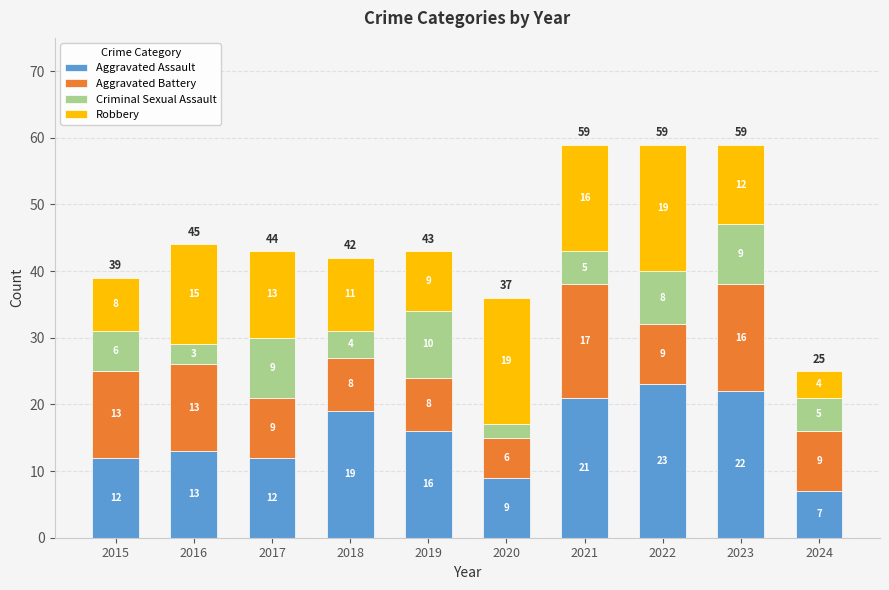

What is the sum of the Aggravated Assault values at 2016 and 2018?

32